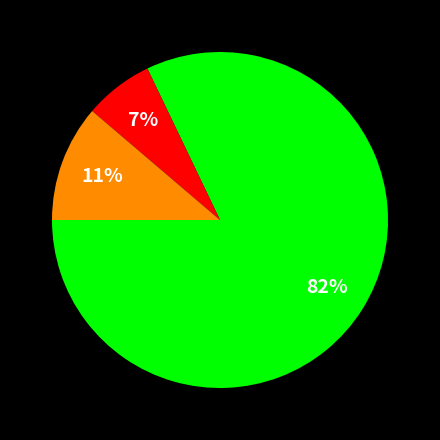

Count the number of slices in the pie.

3